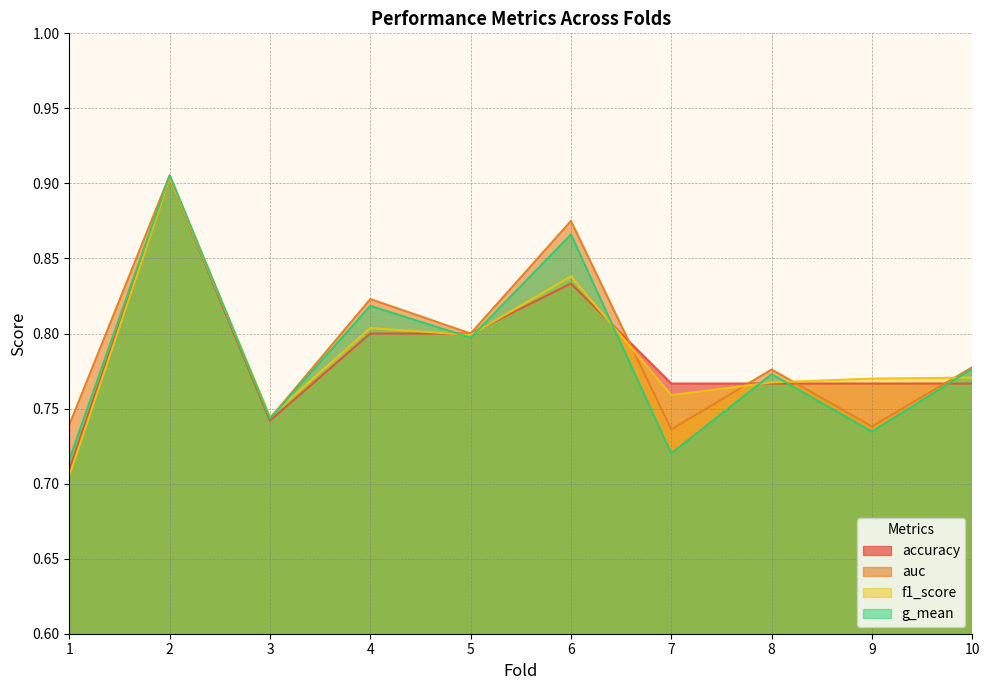

What is the maximum value shown in the chart?

0.9